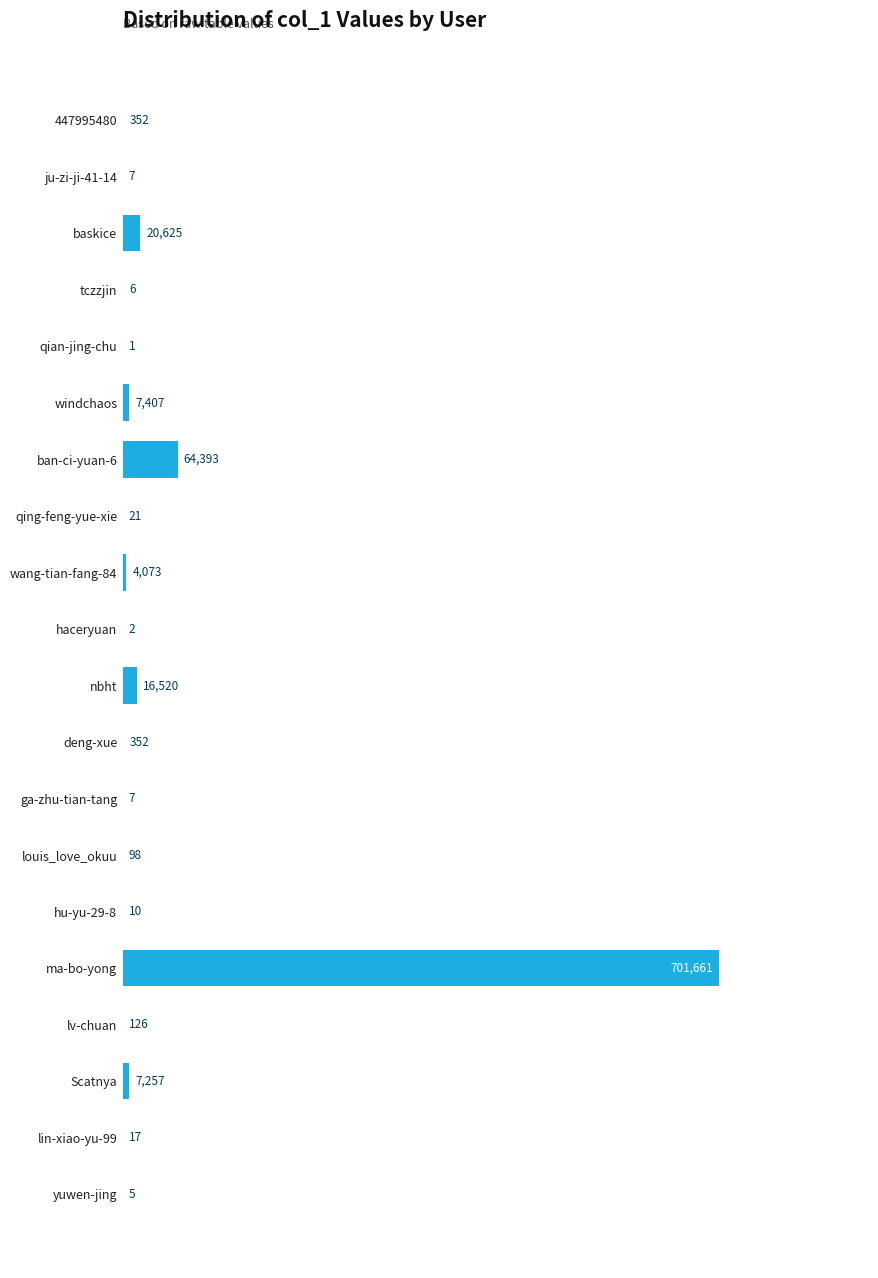

What is the ratio of the value at nbht to the value at ban-ci-yuan-6?

0.3